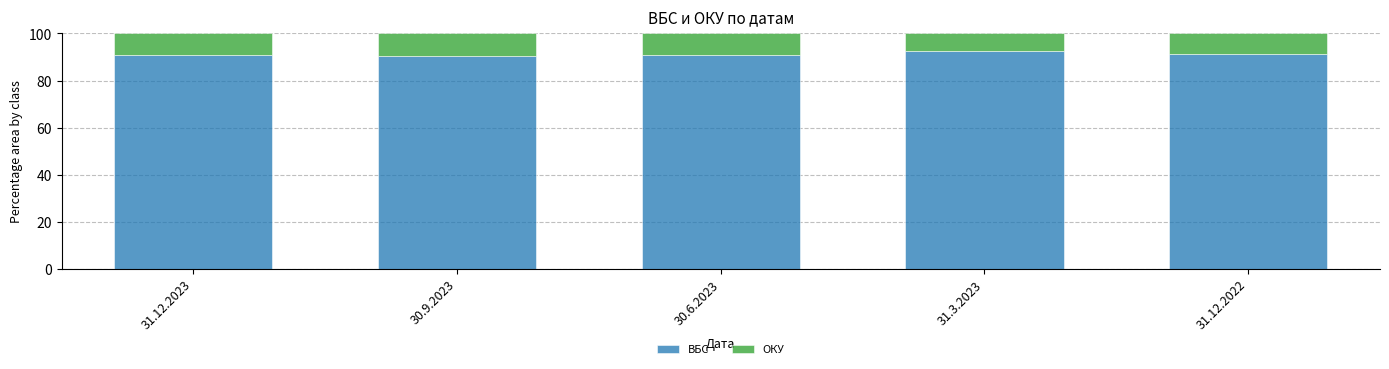

The ВБС series shows 59.6 at 31.12.2022. True or false?

False